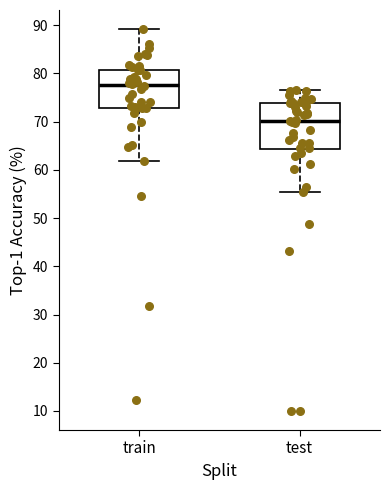

Reading left to right, transcribe this box plot: for each box, give where its median line is, the range the box spans, and where its two whiskers end, as read against the y-axis. The values are not printed on the chart, so give them approximately, as read against the axis.

train: median 78, box 73 to 81, whiskers 62 to 89
test: median 70, box 64 to 74, whiskers 55 to 77